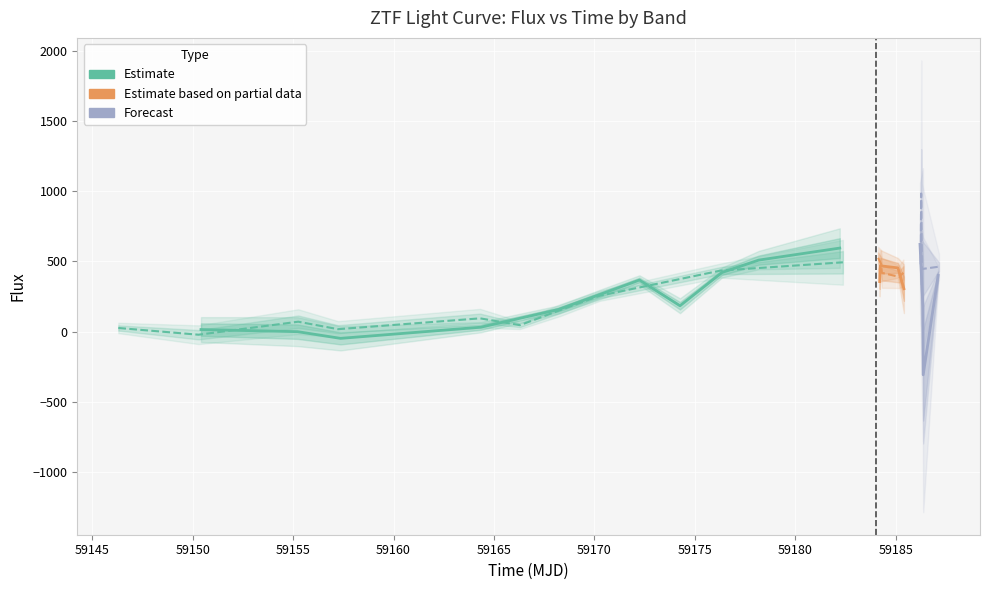

In ztfr_flux, how many points are lower than both neighbors (excluding endpoints)?

5